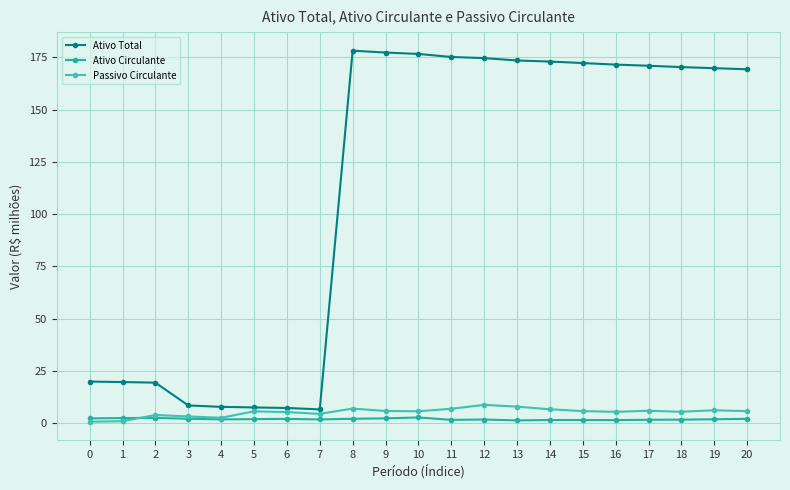

What is the greatest value displayed?

178.2